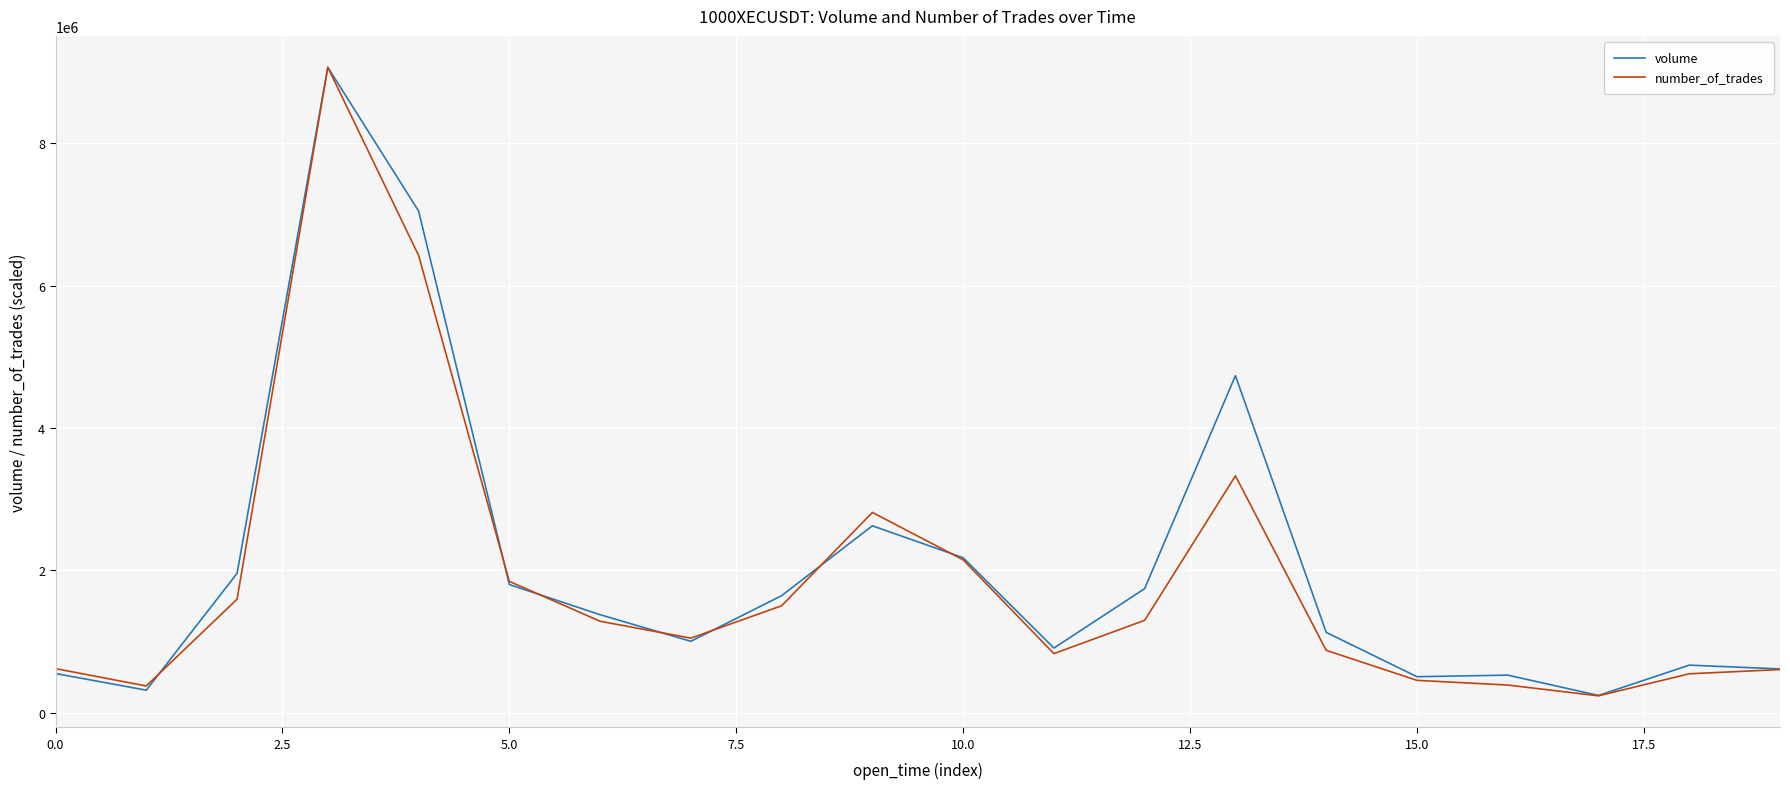

What is the minimum value for number_of_trades?

237198.8